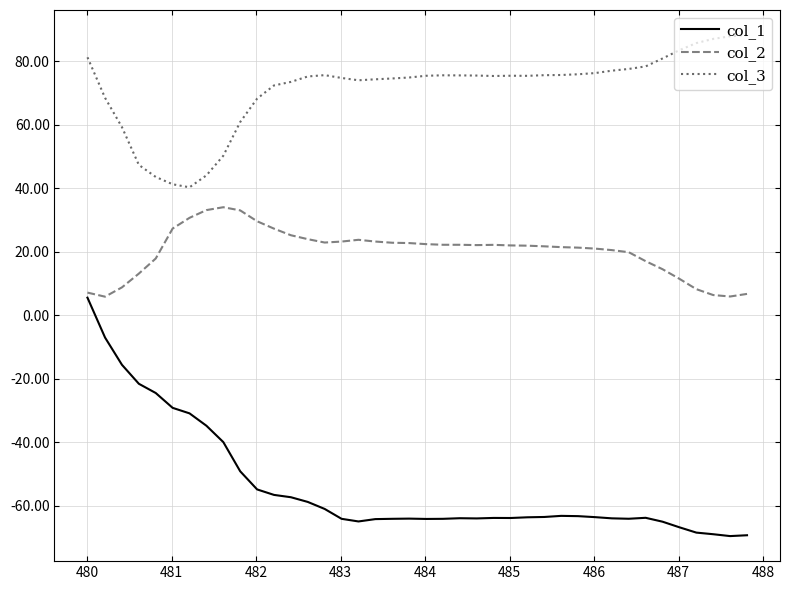

Rank the series by their maximum value, from lowest to highest.

col_1, col_2, col_3